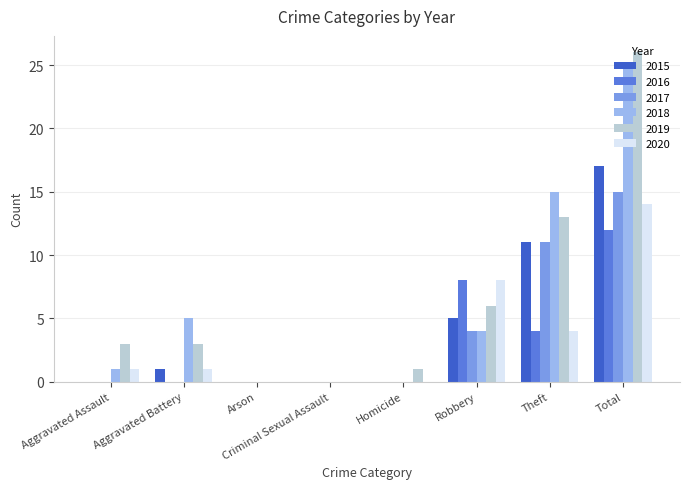

The value of 2016 at Aggravated Assault is 0. True or false?

True